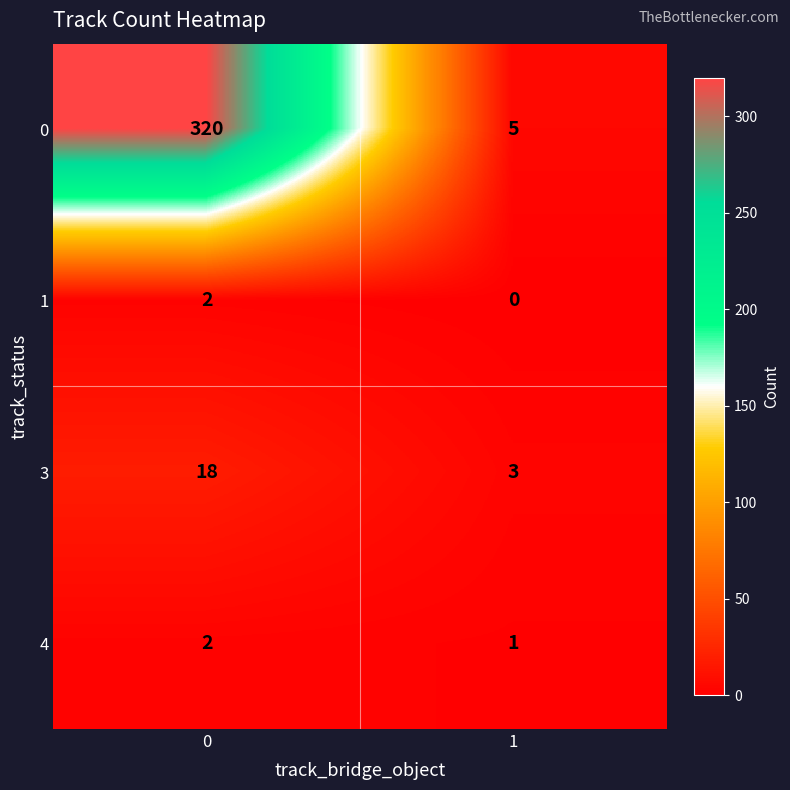

Which series has the largest total across all categories?

0